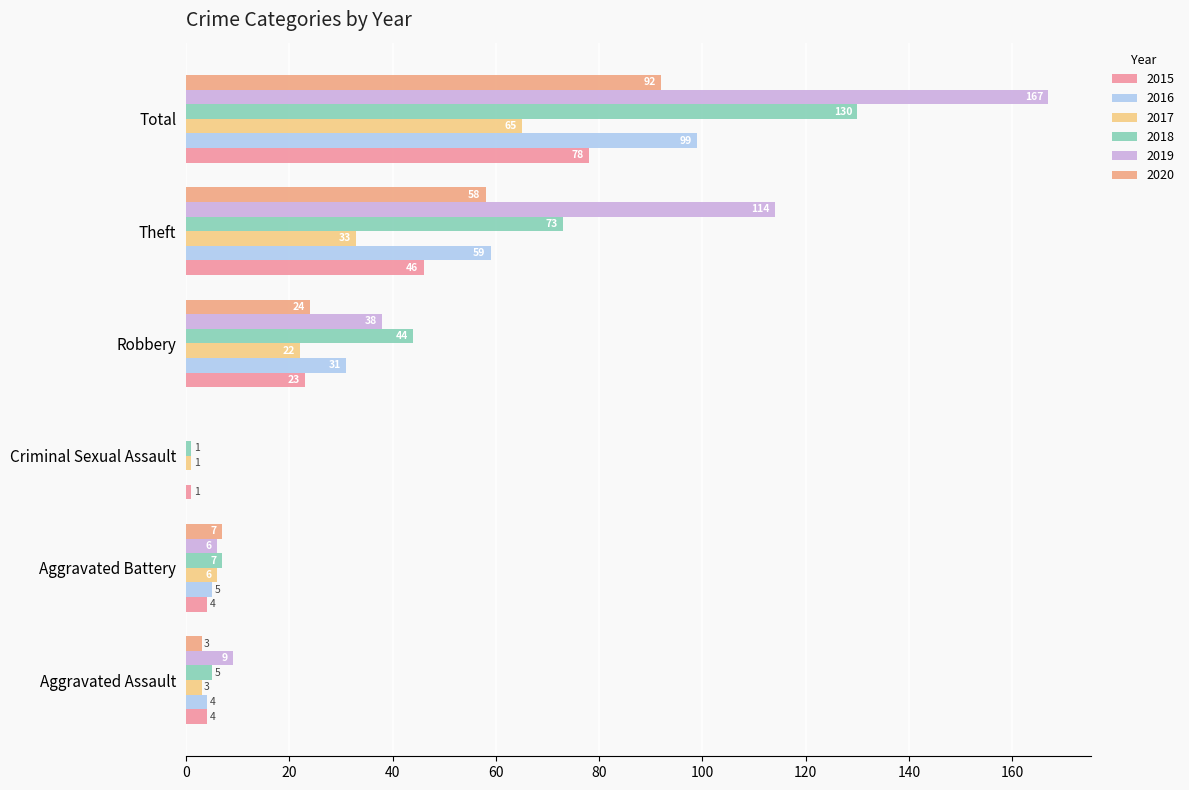

Reading left to right, extract all data points from this chart.

2015: 4	4	1	23	46	78
2016: 4	5	0	31	59	99
2017: 3	6	1	22	33	65
2018: 5	7	1	44	73	130
2019: 9	6	0	38	114	167
2020: 3	7	0	24	58	92